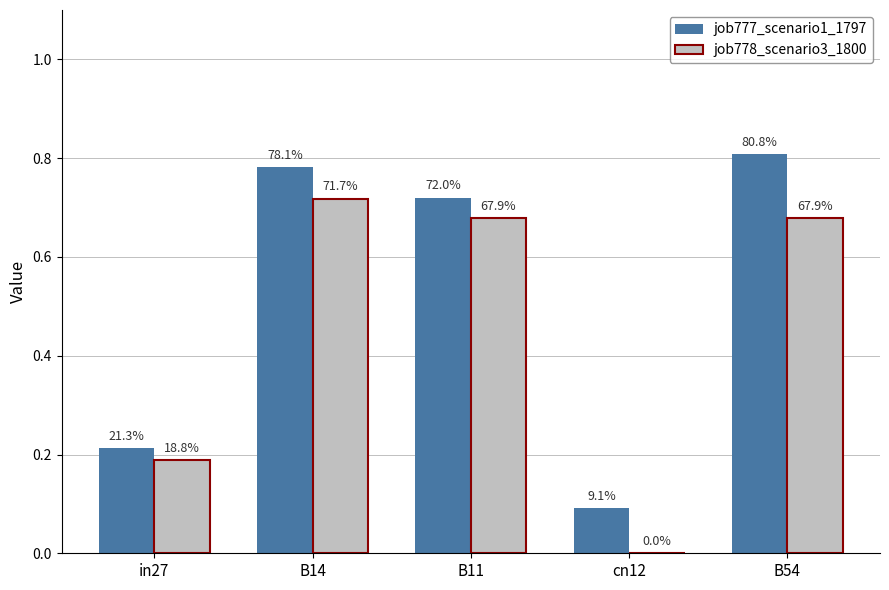

The value of job778_scenario3_1800 at B54 is 0.9. True or false?

False